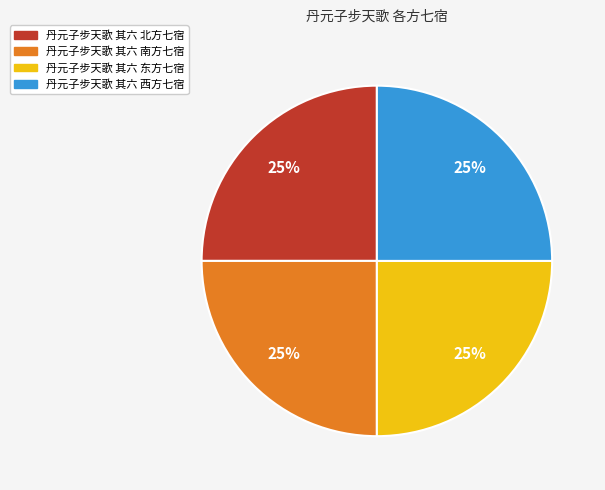

Is it true that 丹元子步天歌 其六 东方七宿 is 40% of the pie?

False